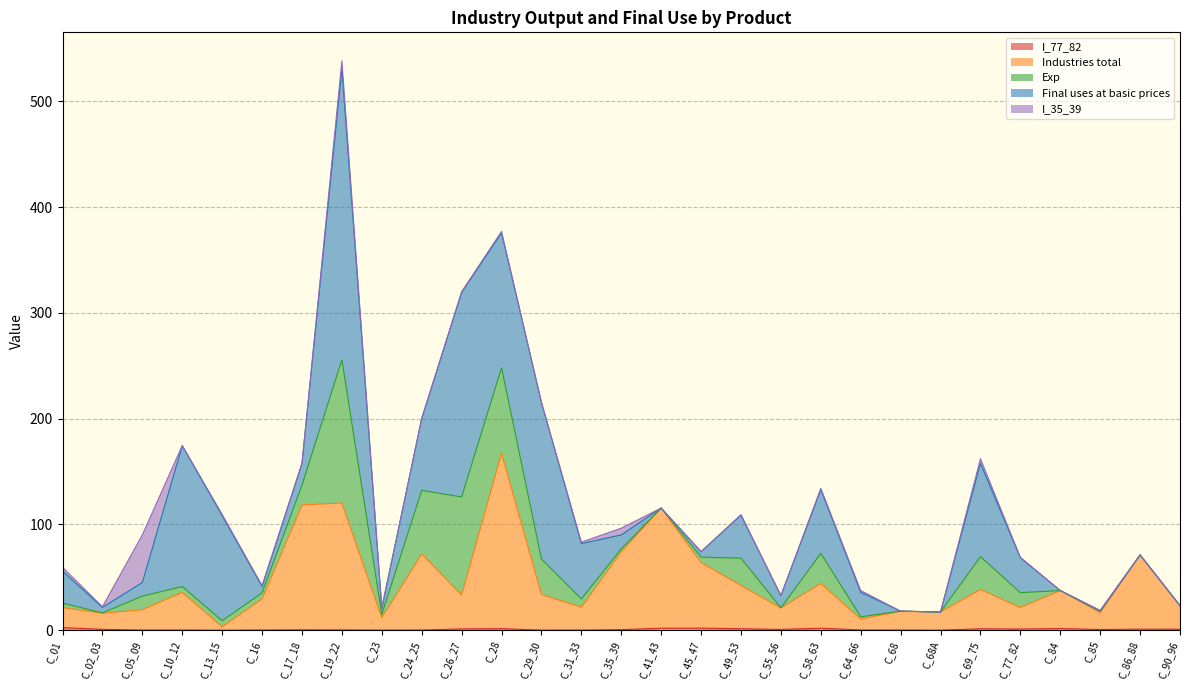

The value of I_77_82 at C_05_09 is 0.1. True or false?

False